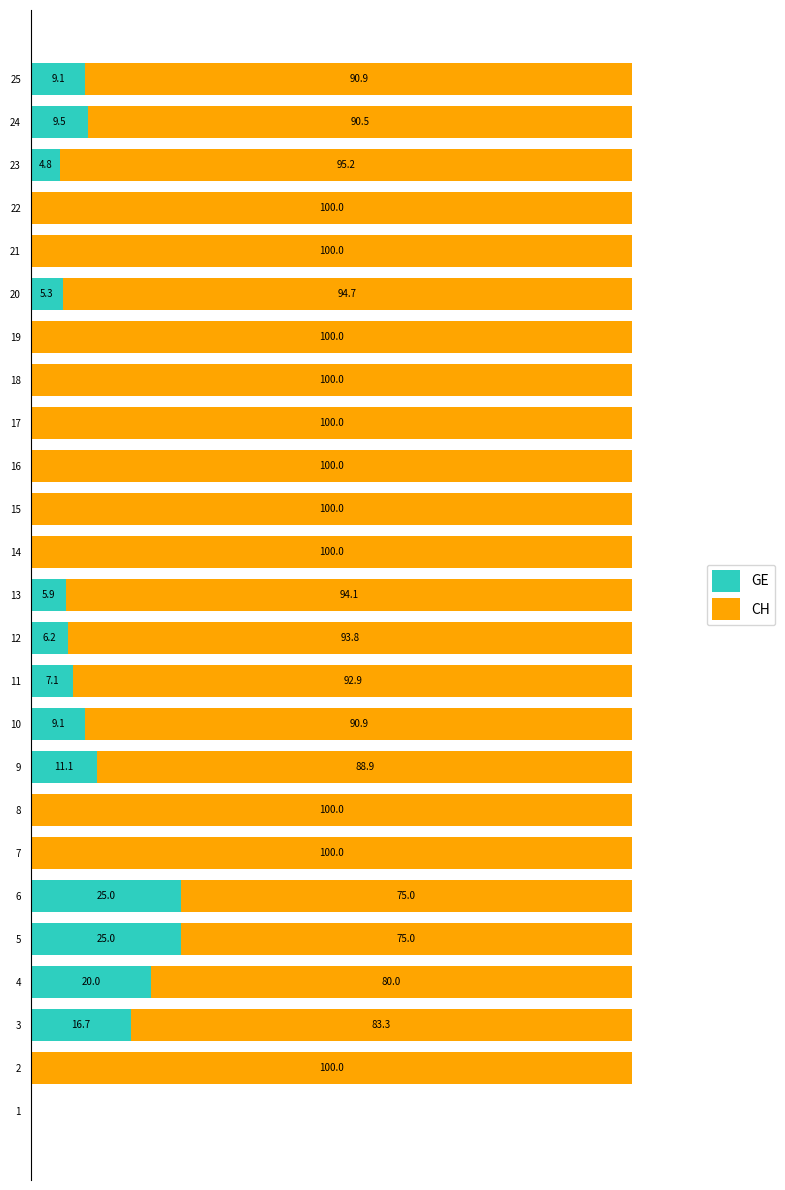

Rank the series by their average value, from lowest to highest.

GE, CH